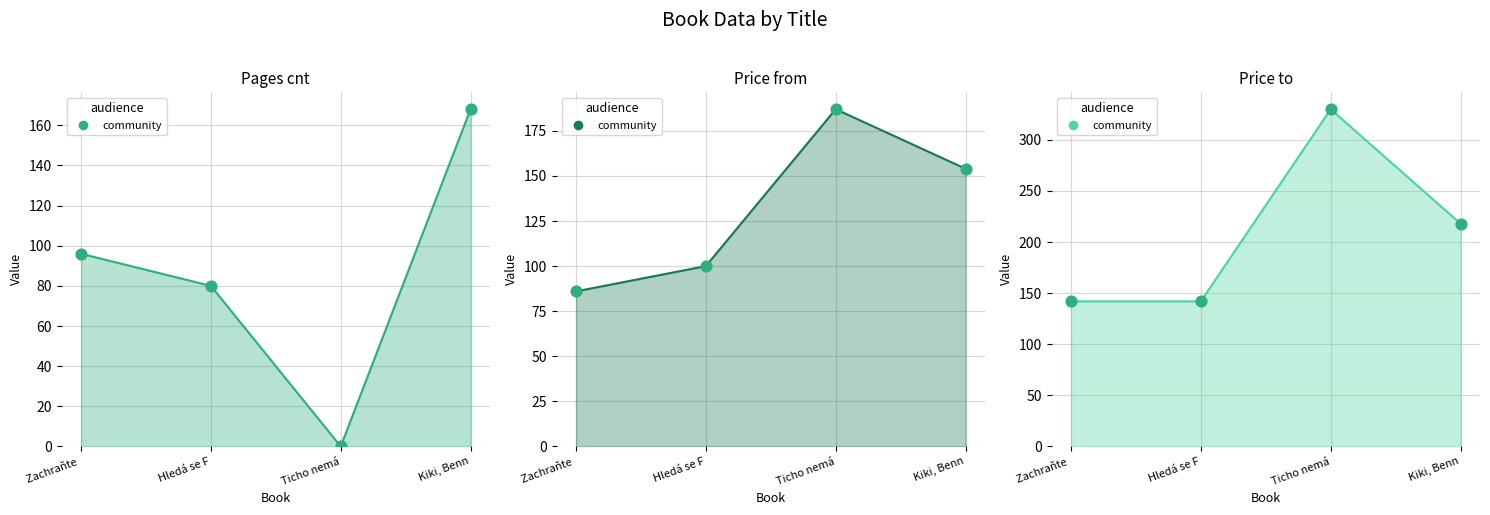

Is the value of price_from at Zachraňte greater than the value of price_to at Kiki, Benn?

No